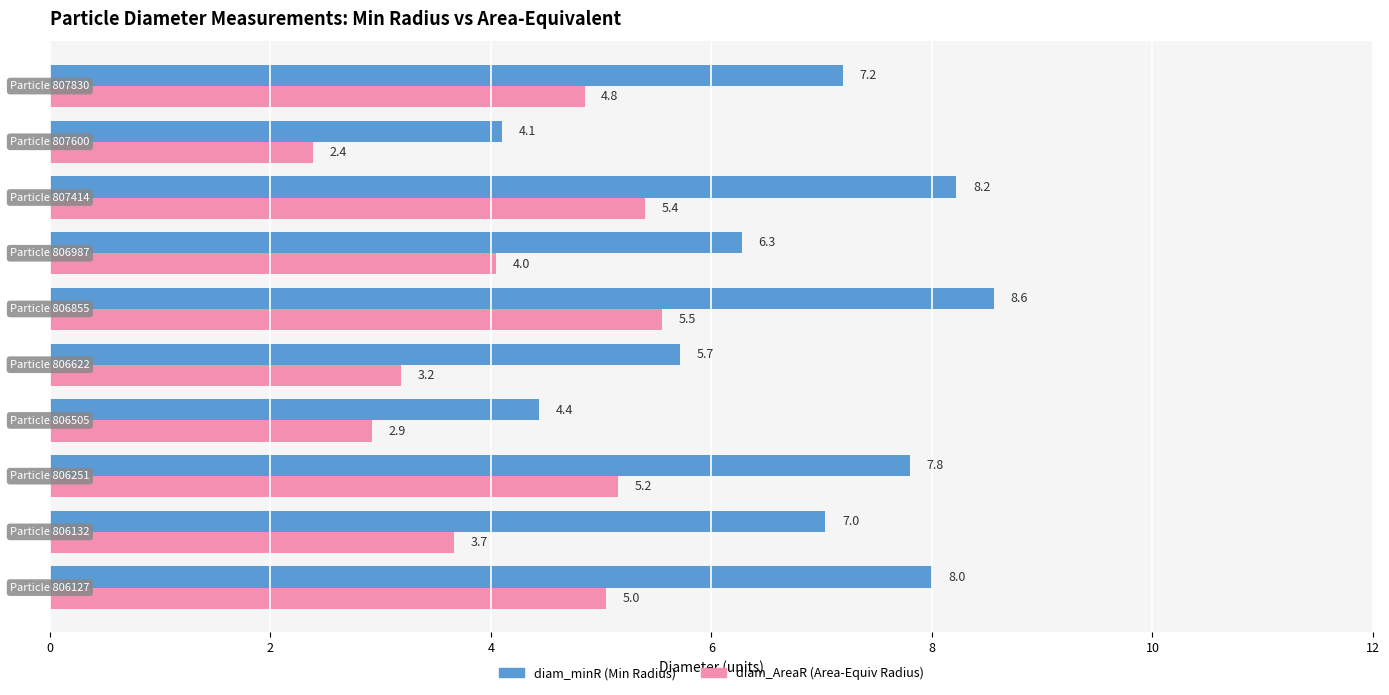

What is the minimum value shown in the chart?

2.4